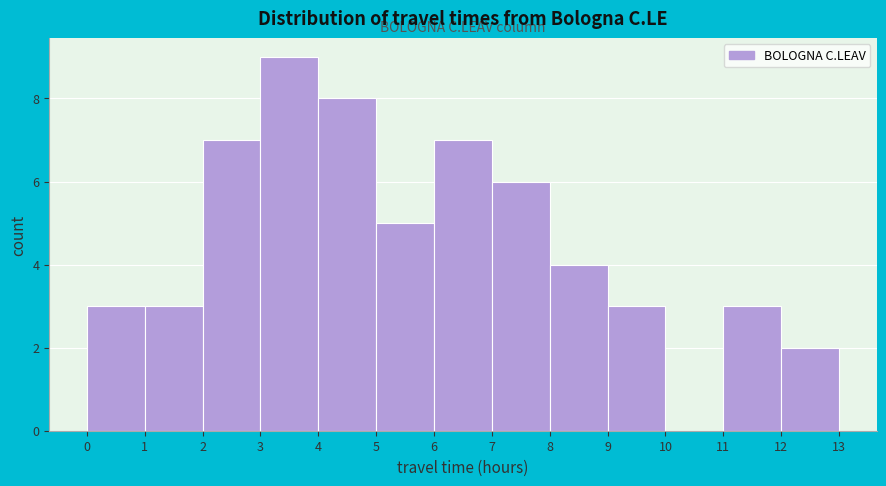

Over which range of the x-axis is the bar tallest?

3 to 4